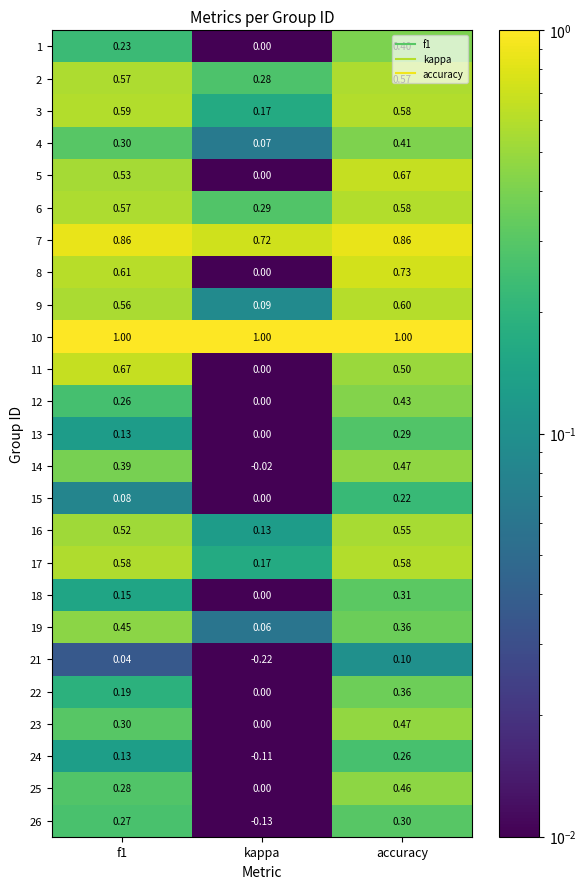

At which label does 24 reach its peak?

accuracy